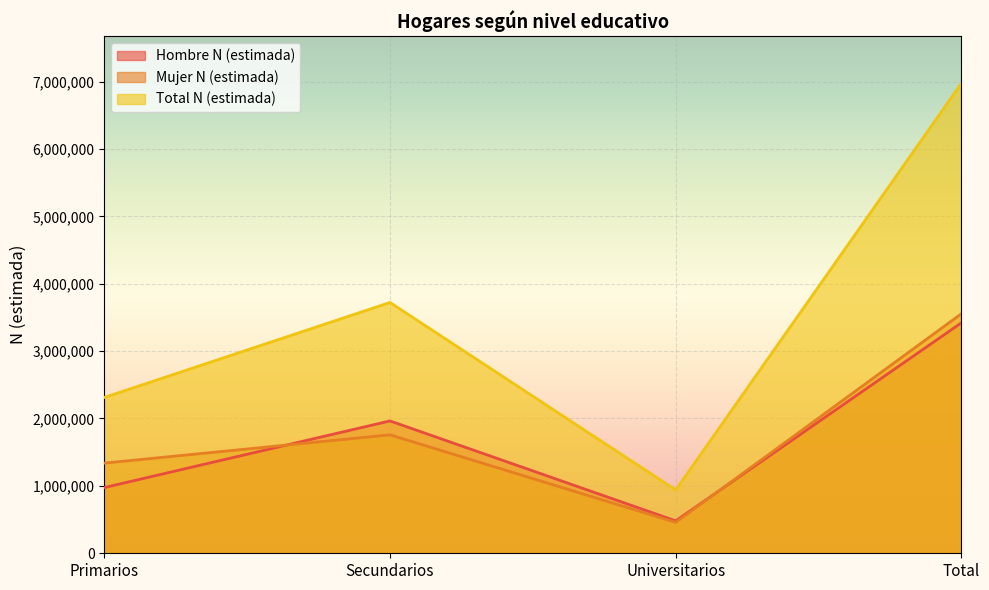

What is the sum of the Mujer N (estimada) values at Universitarios and Total?

4012861